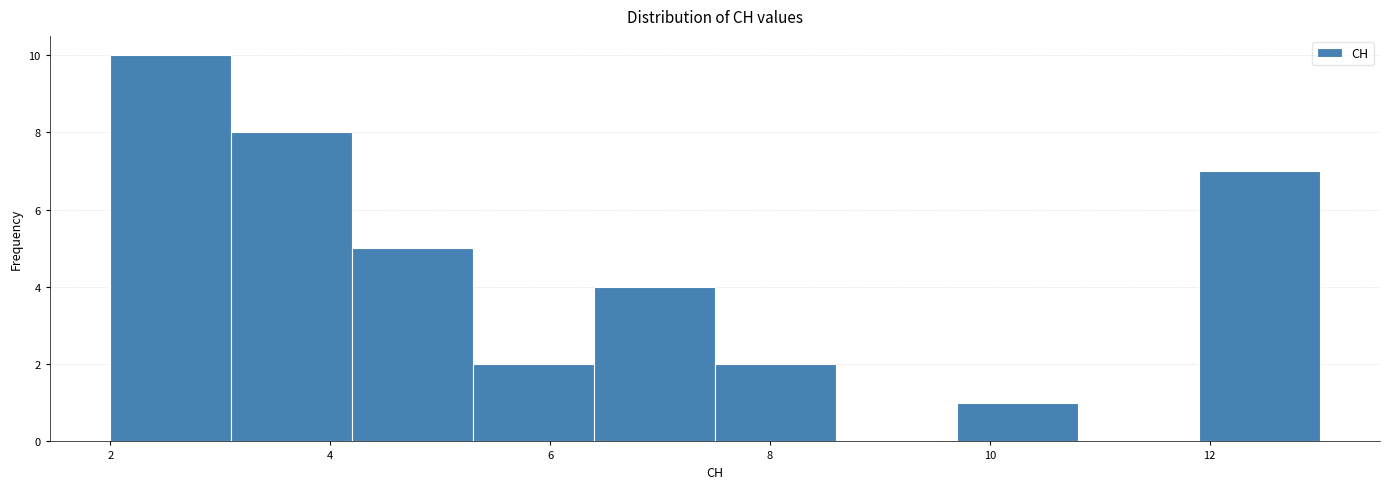

Reading left to right, list every bar in this chart as the range it spans on the x-axis followed by its height. Neither the bar edges nor the heights are printed on the chart, so give them approximately, as read against the axes.

2.0 to 3.1: 10
3.1 to 4.2: 8
4.2 to 5.3: 5
5.3 to 6.4: 2
6.4 to 7.5: 4
7.5 to 8.6: 2
8.6 to 9.7: 0
9.7 to 10.8: 1
10.8 to 11.9: 0
11.9 to 13.0: 7